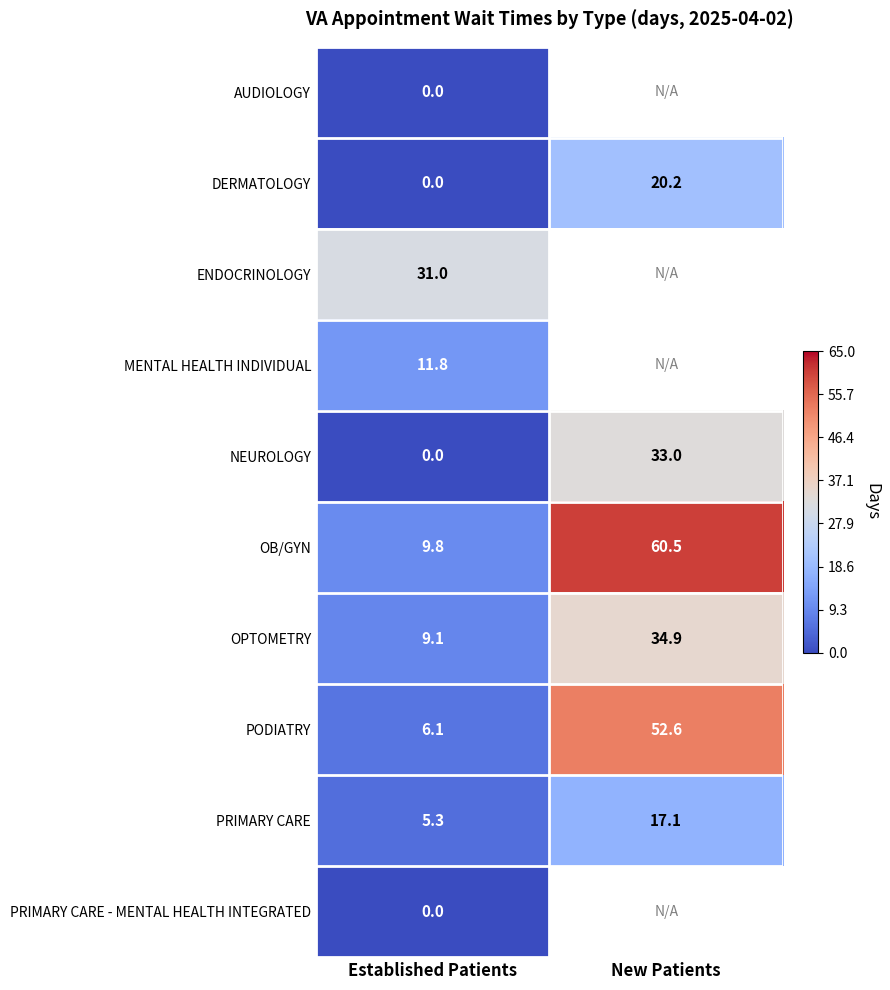

List the labels in order of NEUROLOGY value, smallest first.

Established Patients, New Patients